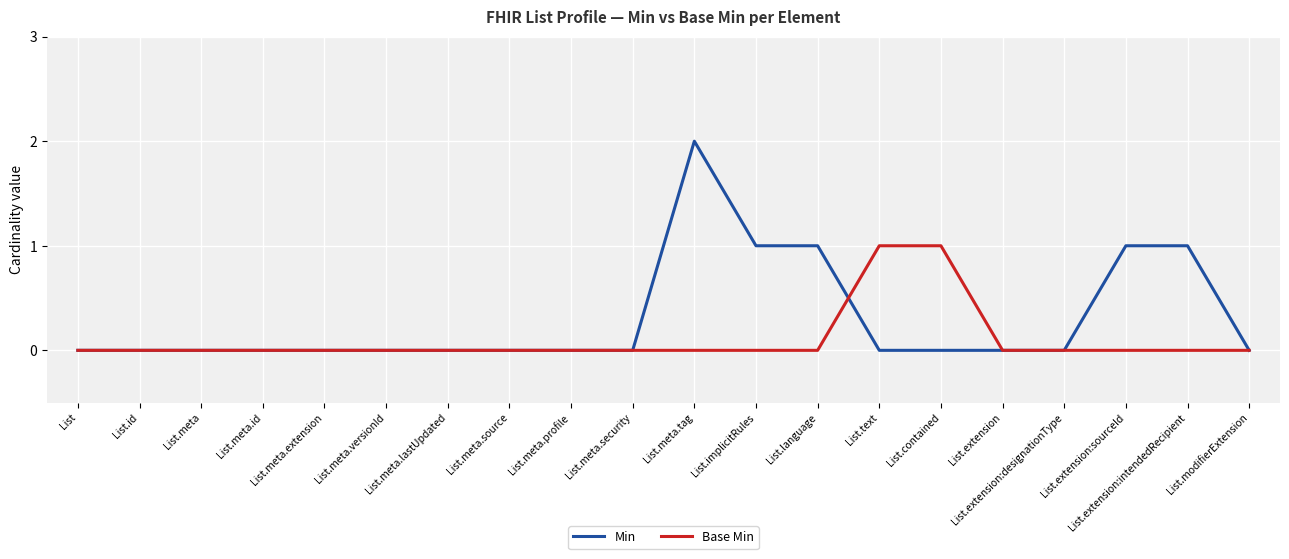

How many lines are shown in the chart?

2